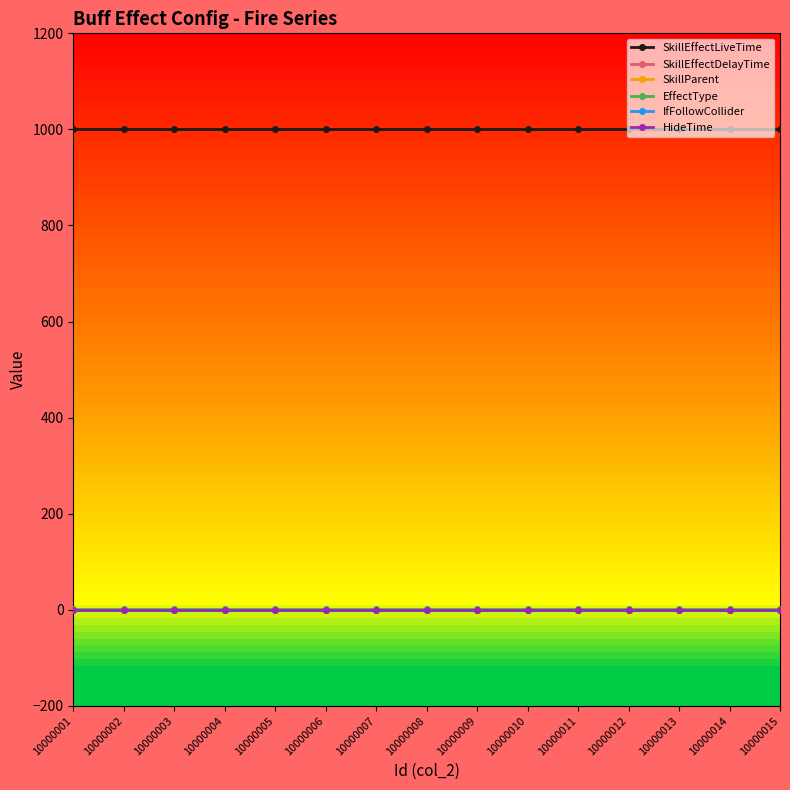

What is the difference between the highest and lowest values at 10000010?

1000